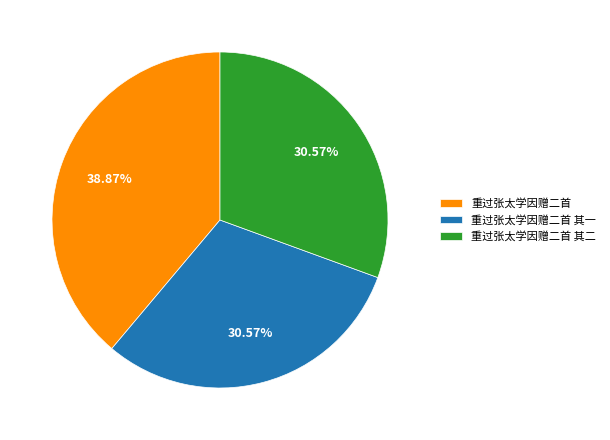

How many segments does this pie chart have?

3